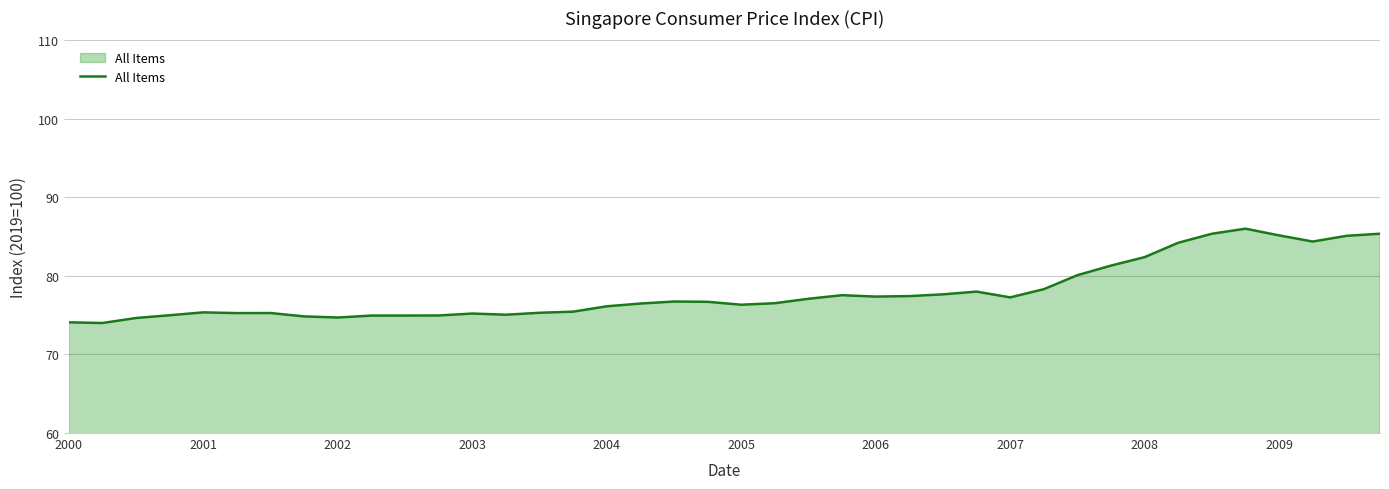

What is the greatest value displayed?

86.0